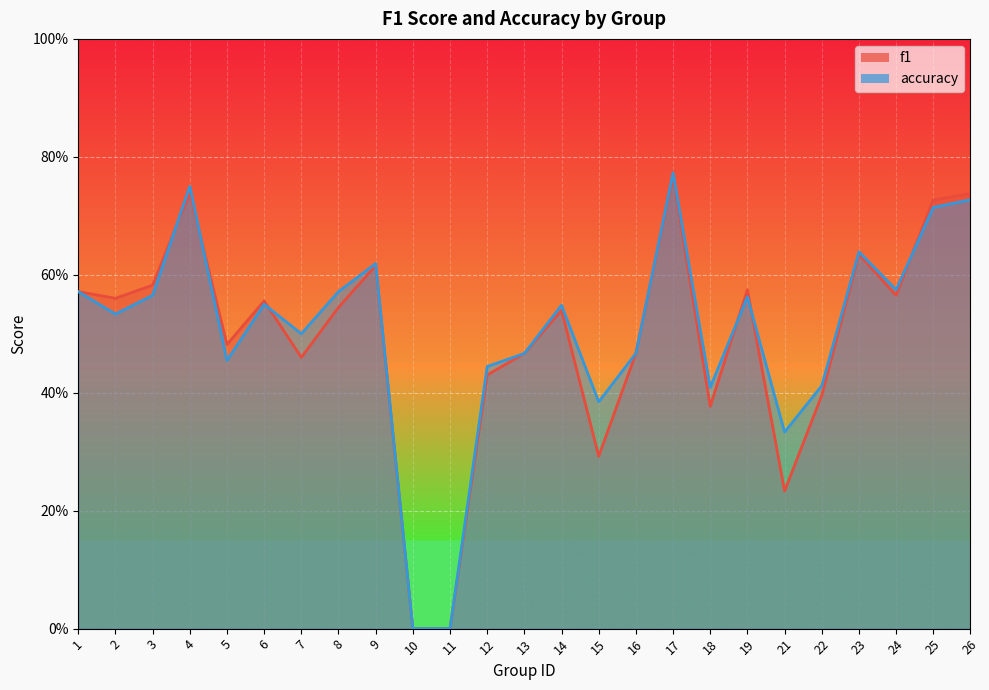

Which series ends up on top after the final intersection of f1 and accuracy?

f1